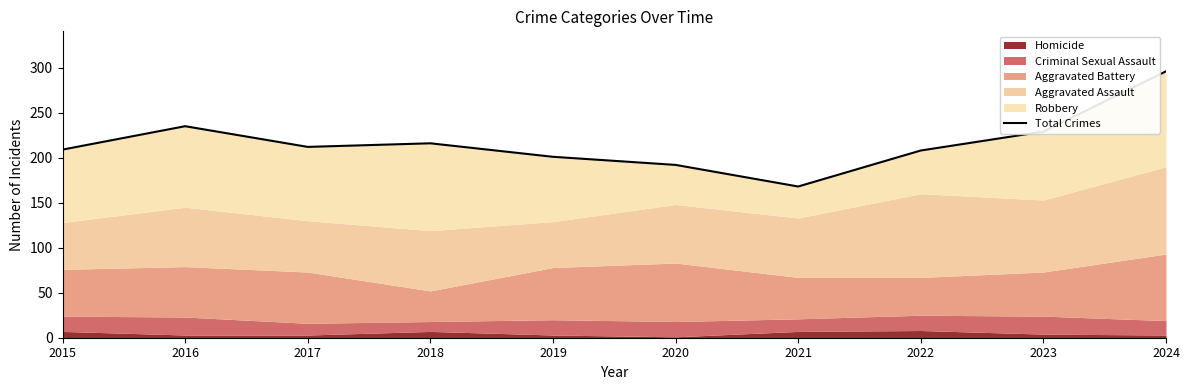

At which category does the chart reach its minimum across all series?

2021